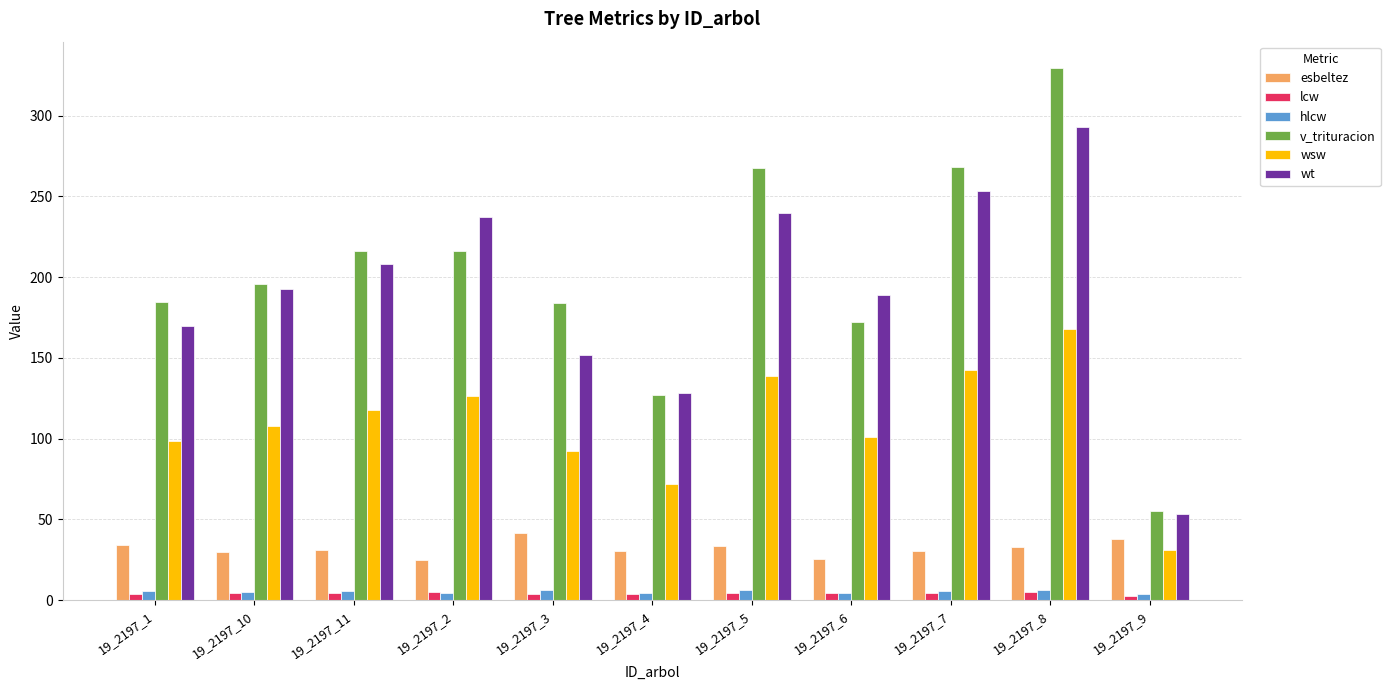

Does the chart contain any negative values?

No